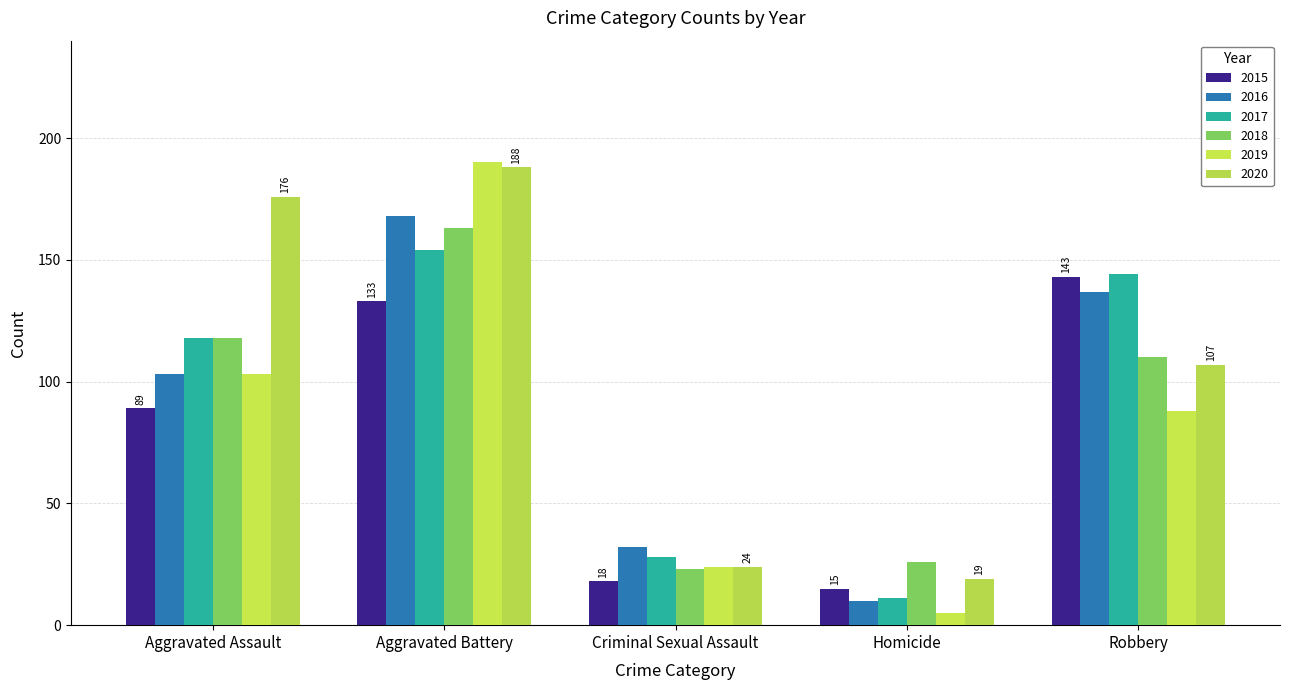

What is the value of the 2018 bar at the 3rd from the left?

23